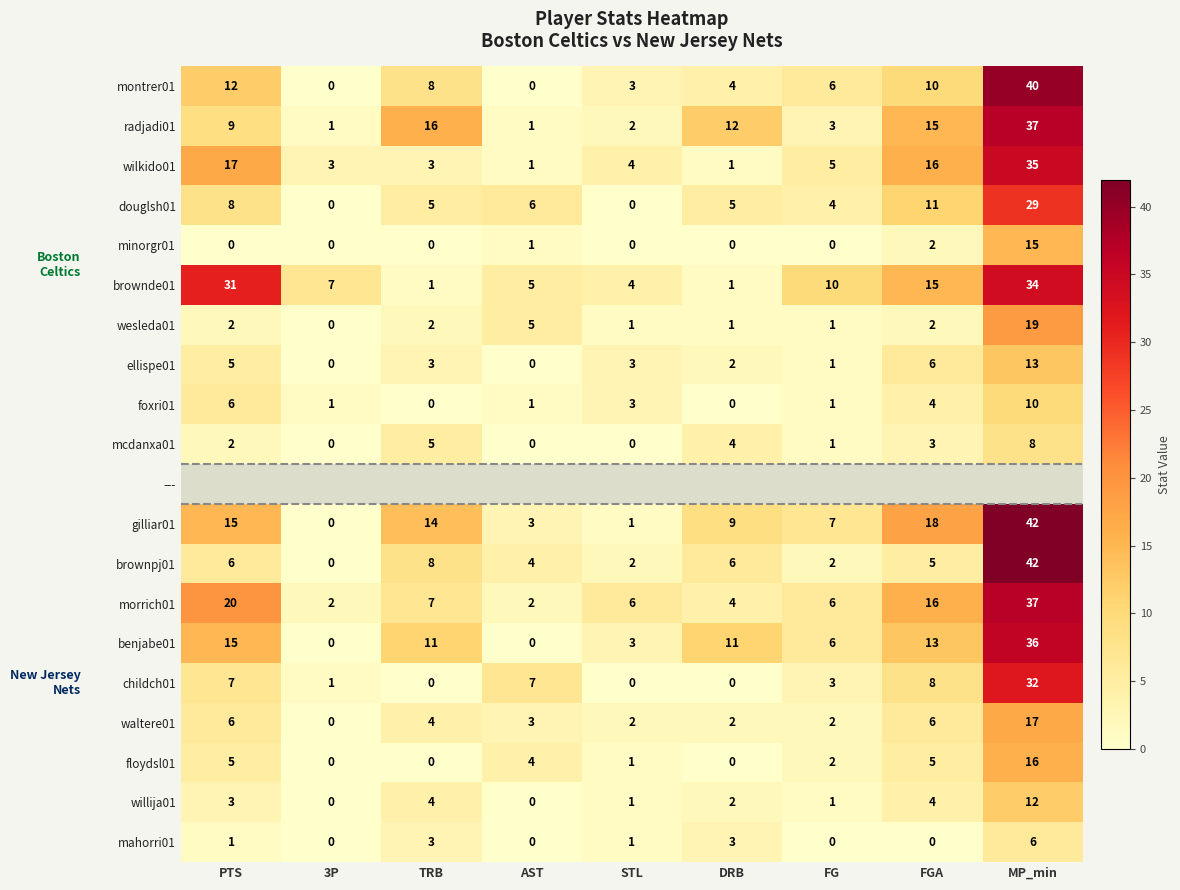

What is the spread (max minus min) of values at 3P?

7.0